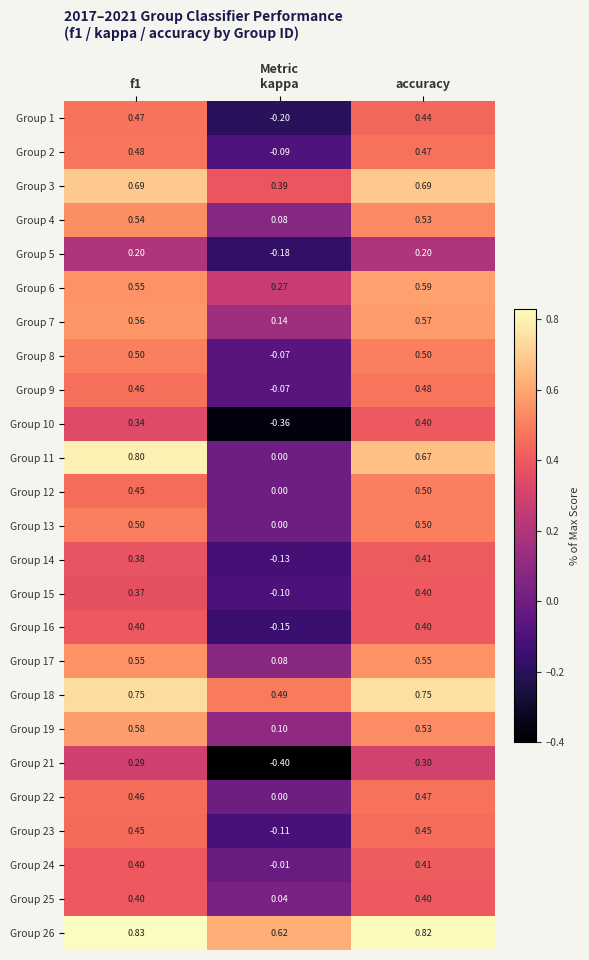

At which label is Group 1 closest to 0?

kappa